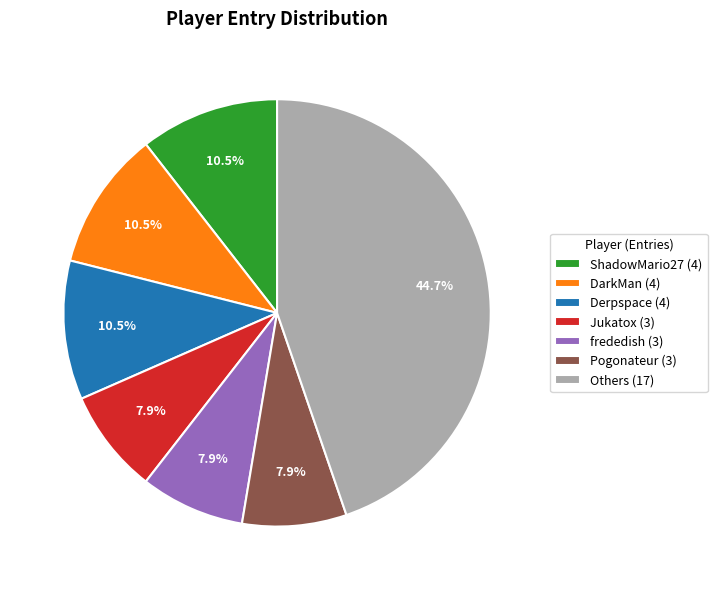

Does Pogonateur (3) account for over 50% of the chart?

No